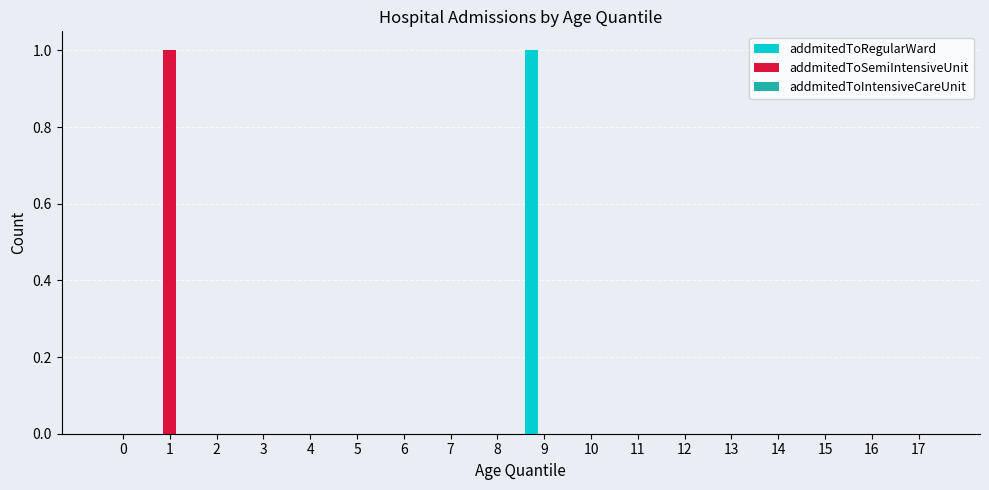

The addmitedToRegularWard series shows 0 at 0. True or false?

True